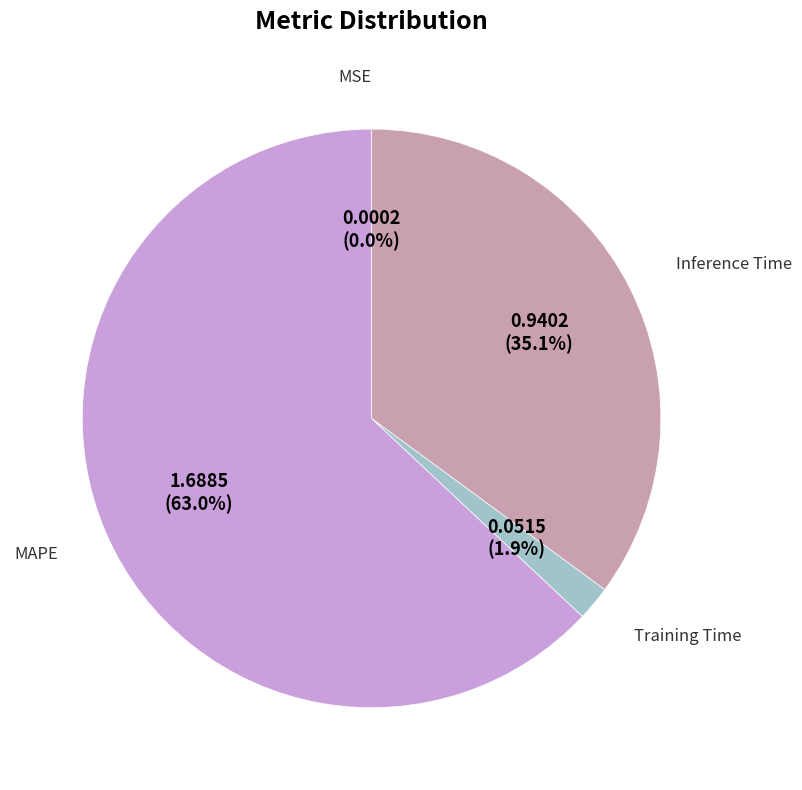

Is there any slice that represents more than half of the pie?

Yes